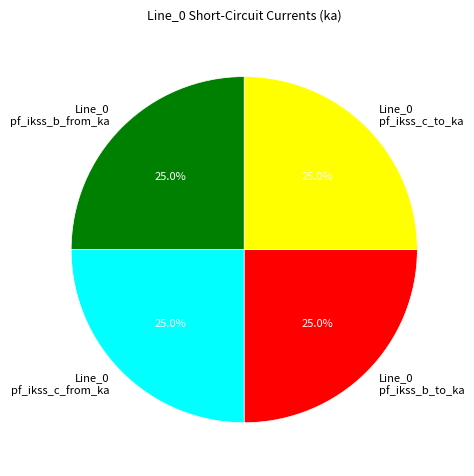

Approximately how many times larger is the value at Line_0 pf_ikss_c_from_ka compared to Line_0 pf_ikss_b_to_ka?

1.0